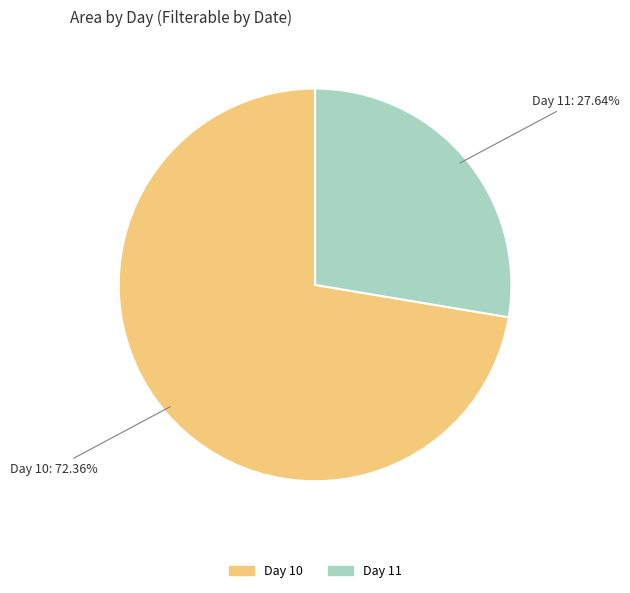

Count the number of slices in the pie.

2